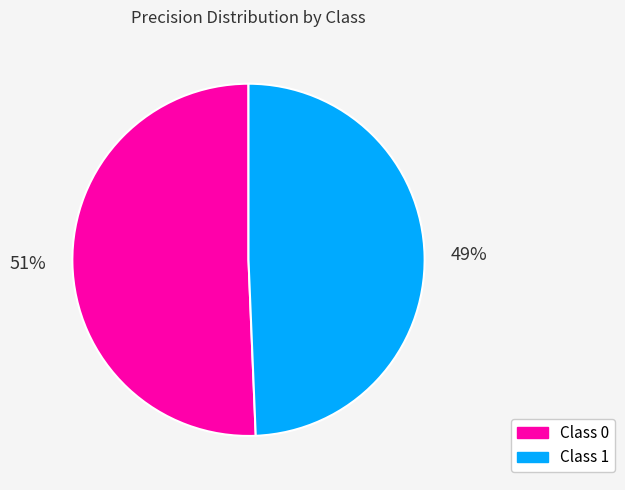

Is there any slice that represents more than half of the pie?

Yes